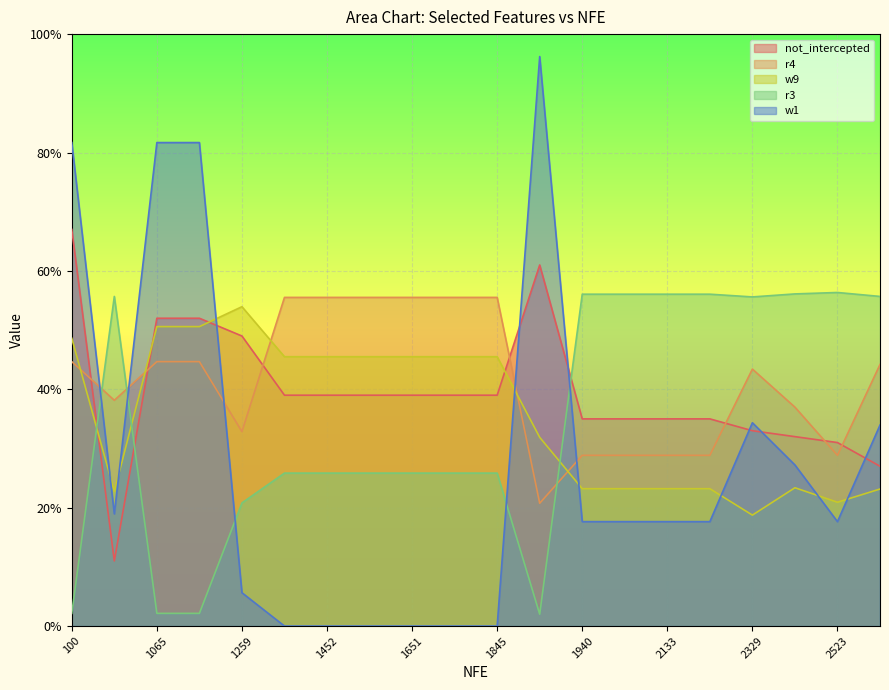

At which category does r4 reach its first local valley?

10049